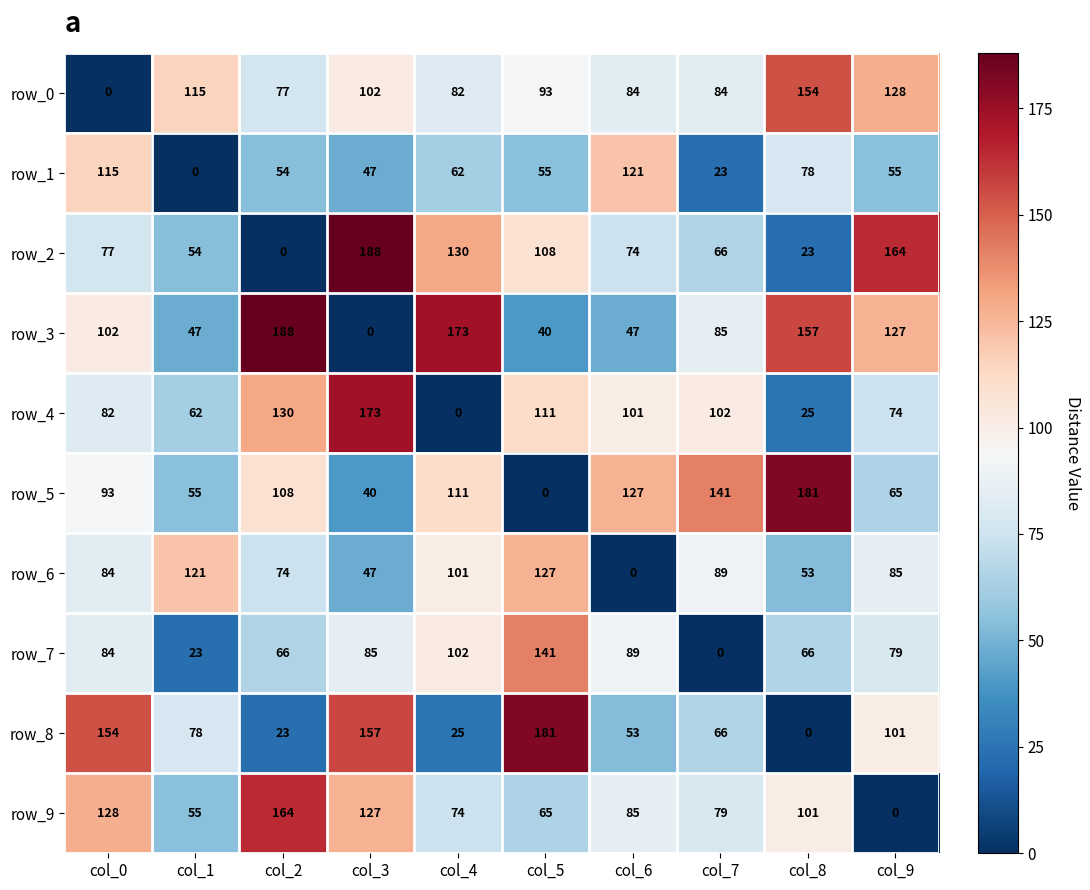

Where is row_8 nearest to the value 90?

col_9